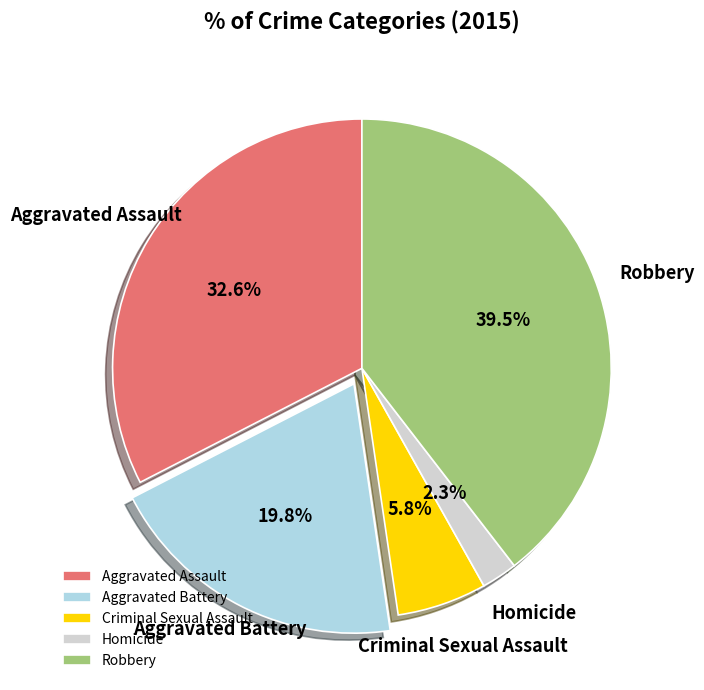

What percentage is NOT represented by Aggravated Assault?

67.4%